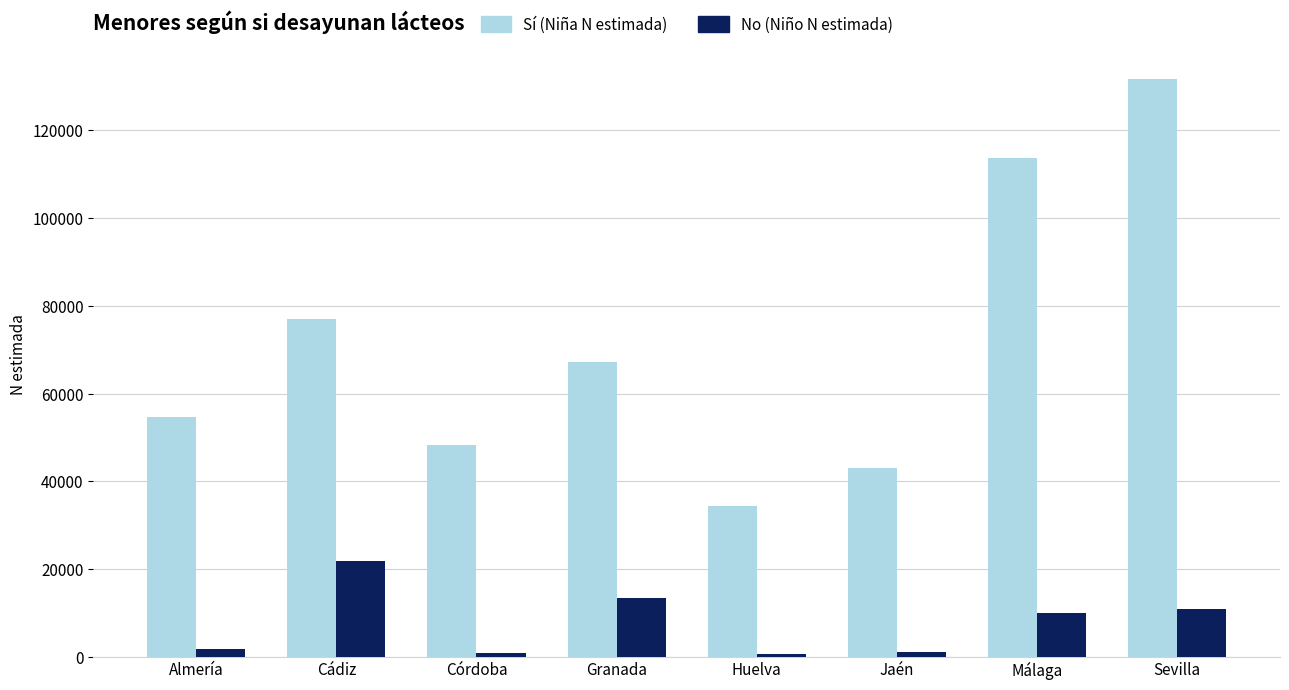

The value of Sí (Niña N estimada) at Granada is 108205. True or false?

False